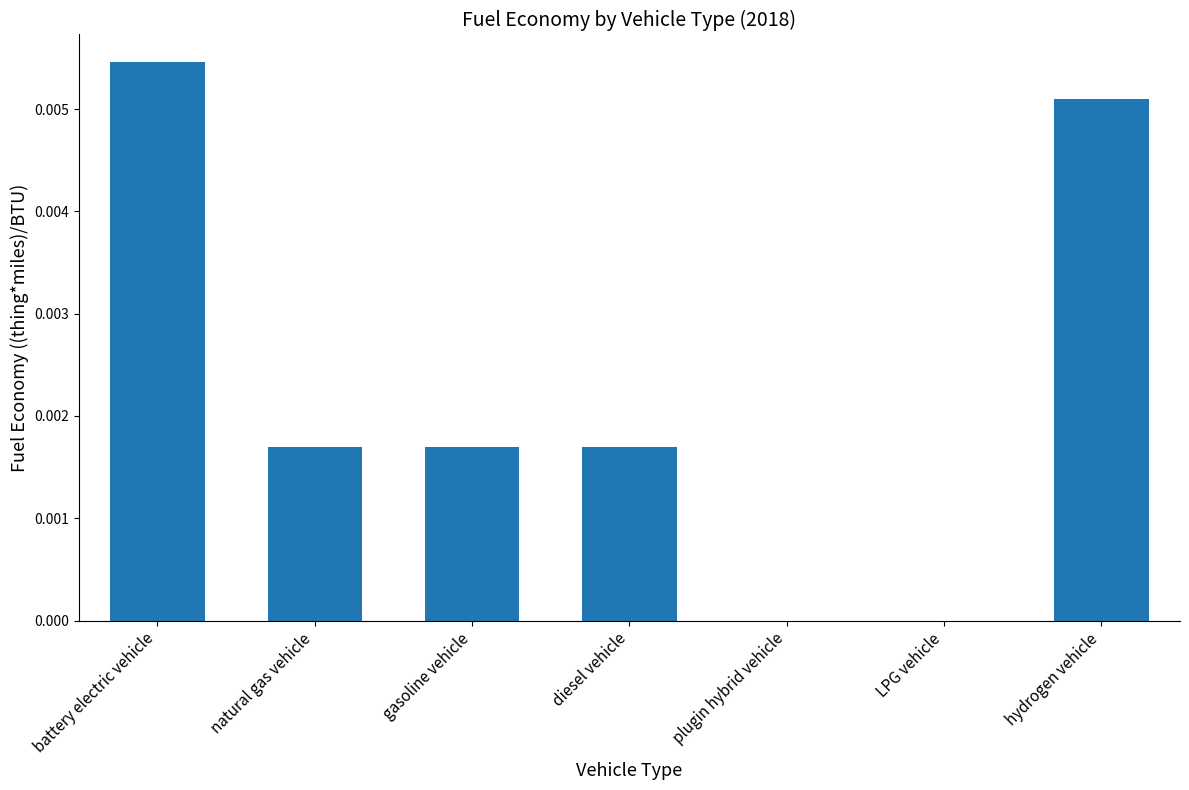

Count the number of categories in the chart.

7